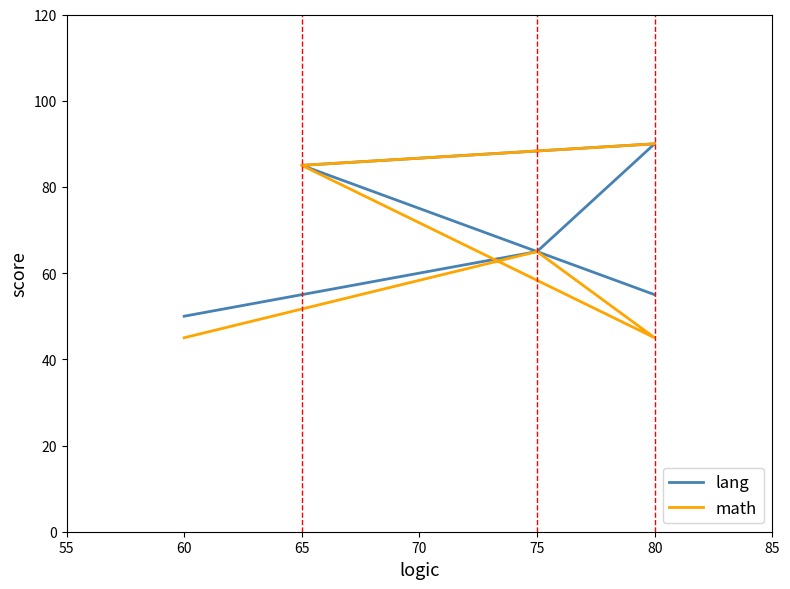

What is the average value of the lang series?

69